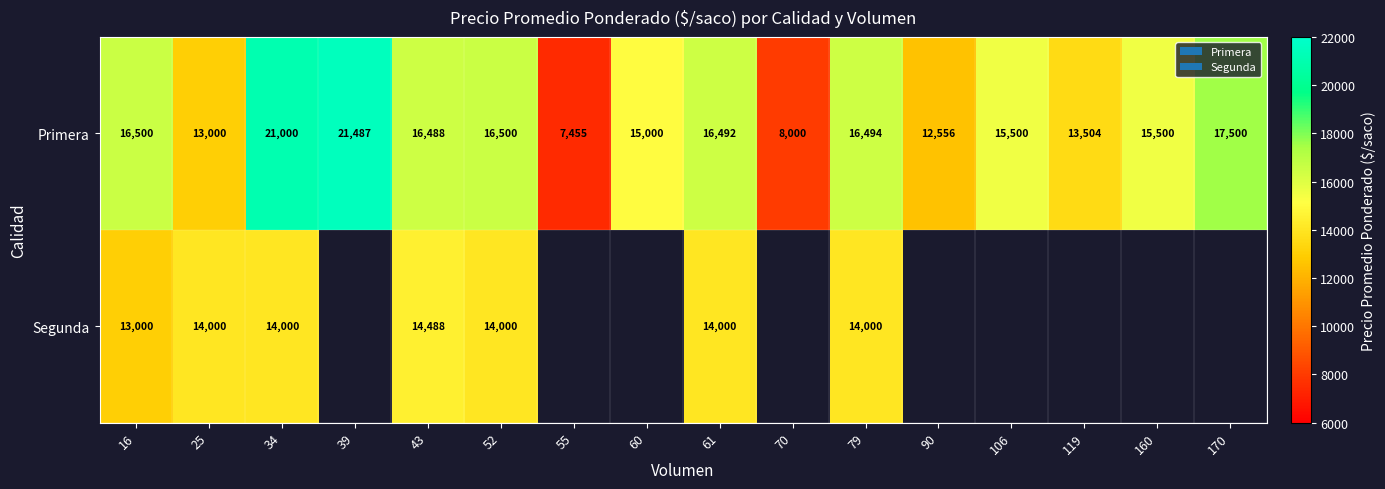

Which has a higher value, 170 or 60?

170